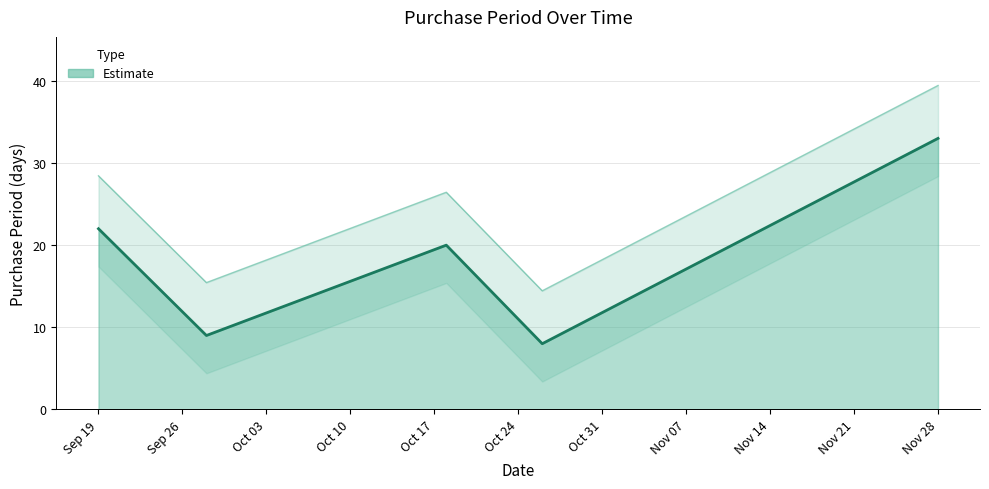

True or false: the data has more than 2 interior local peaks.

False